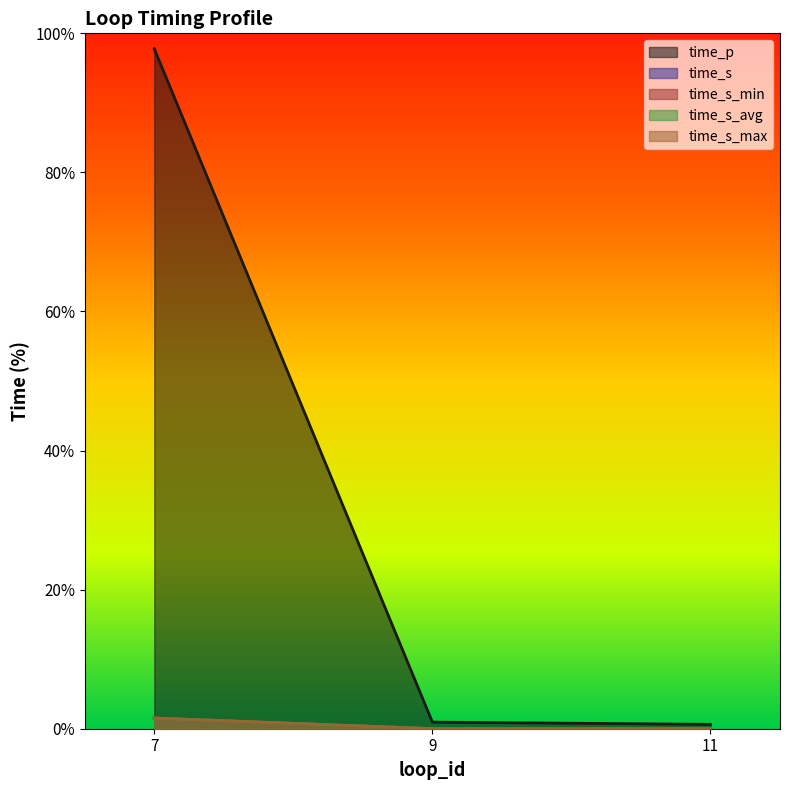

What is the difference between the maximum and second lowest values in the time_s_min series?

1.5